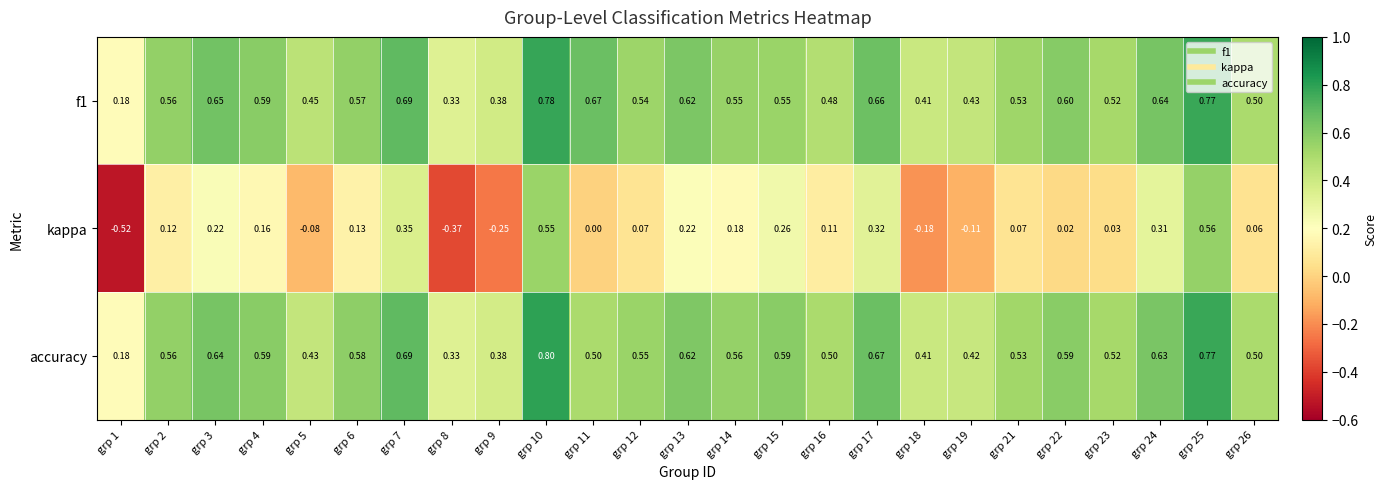

Which series has the widest spread of values?

kappa